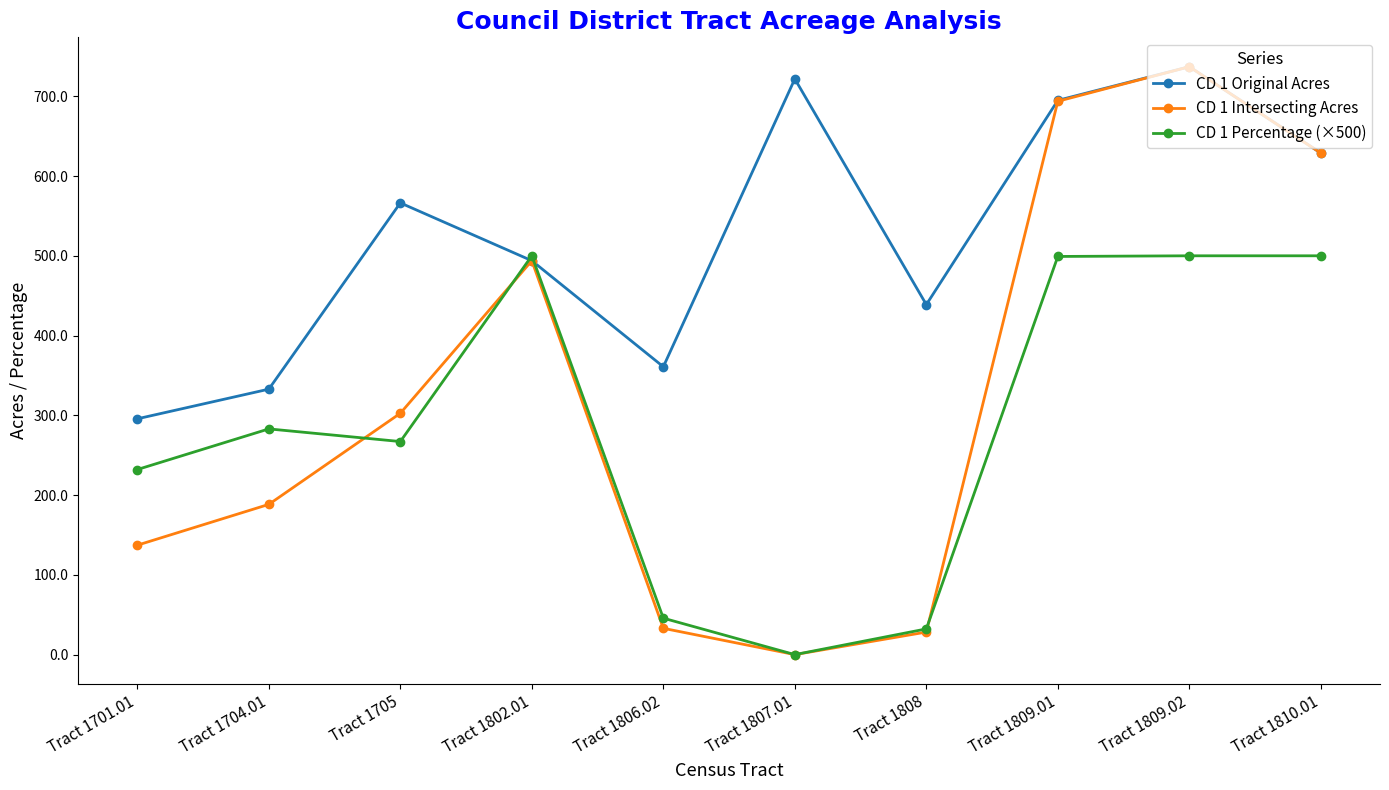

At which category is the sum across all series the highest?

Tract 1809.02